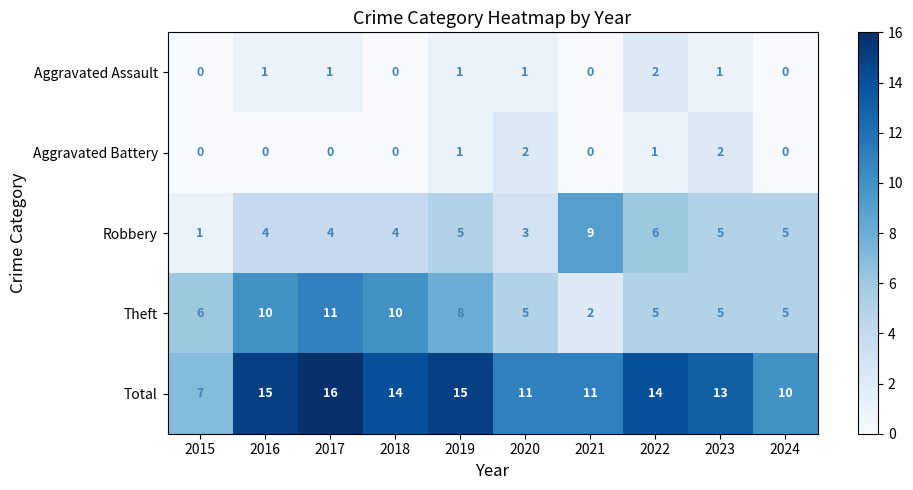

What is the spread (max minus min) of values at 2023?

12